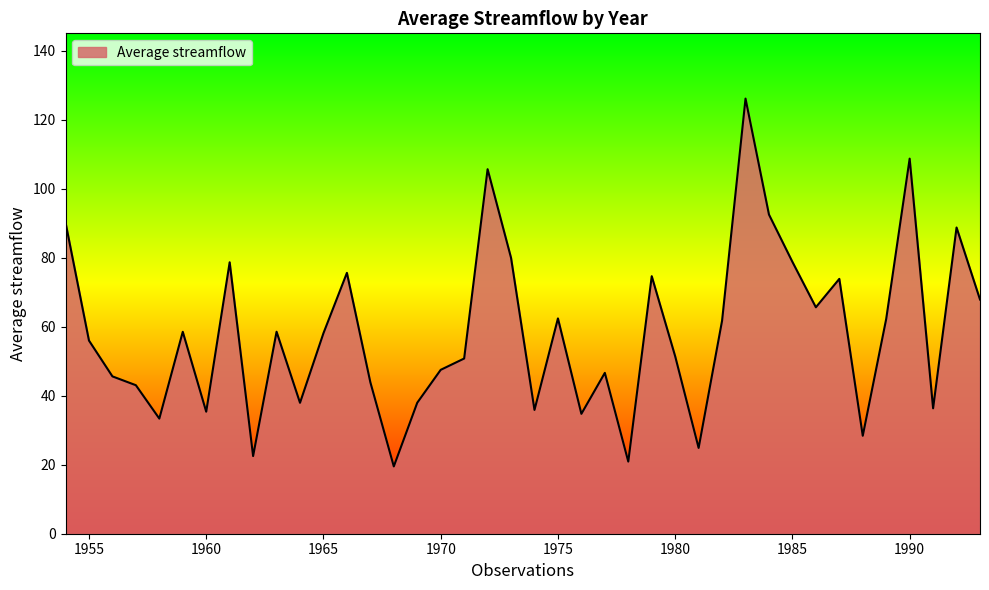

What is the difference between the maximum and minimum values?

106.7